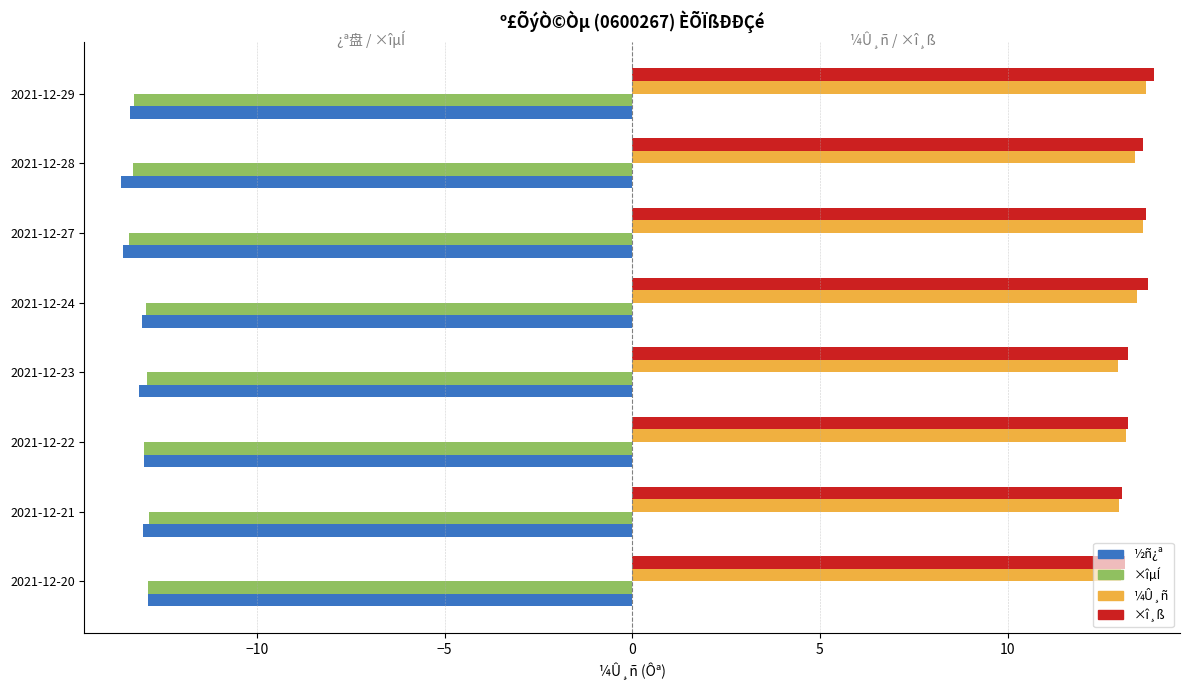

What is the maximum value shown in the chart?

13.9